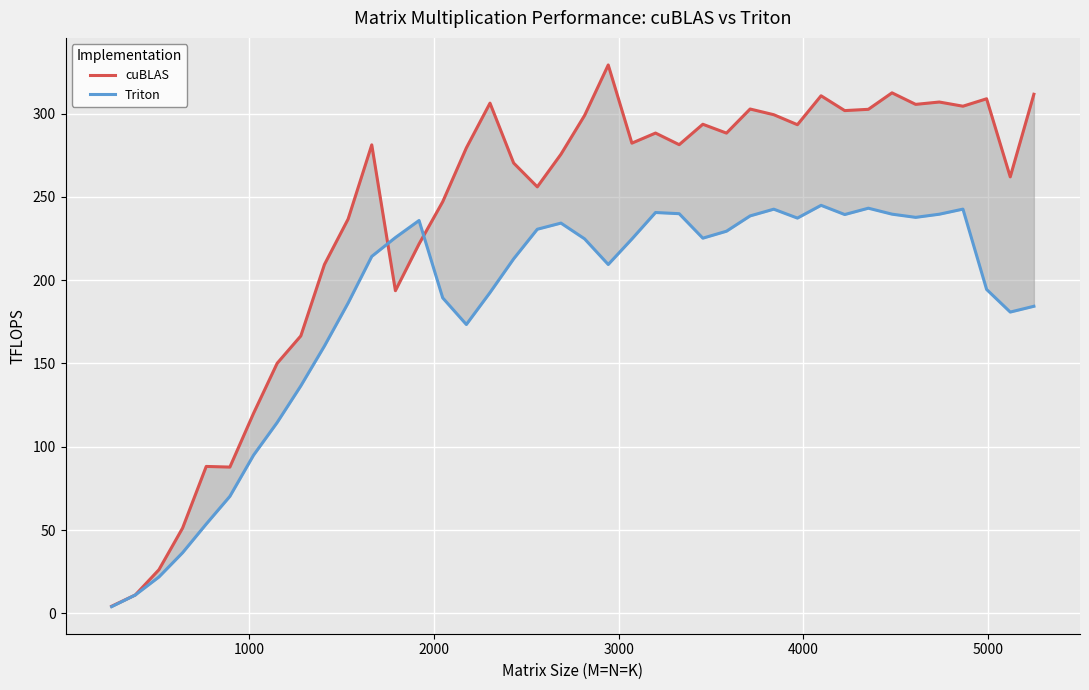

What is the minimum value for Triton?

4.0